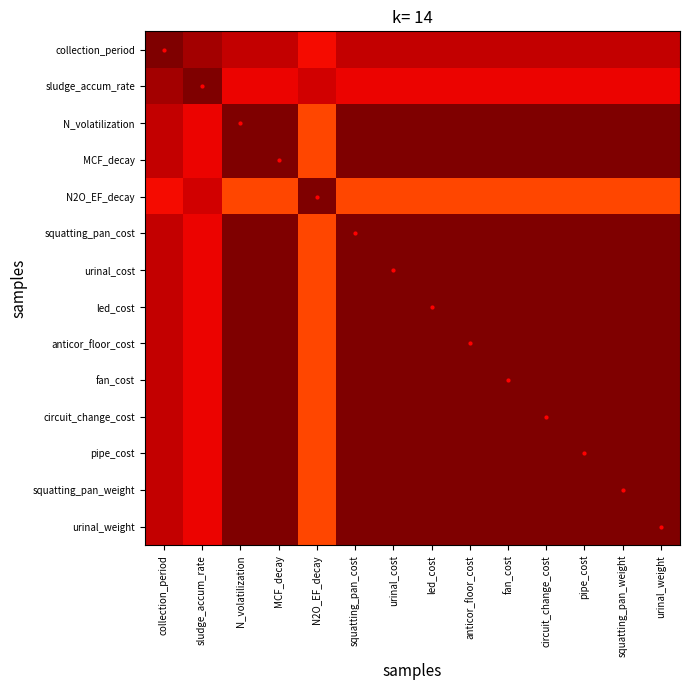

At how many categories does at least one series exceed 0?

14